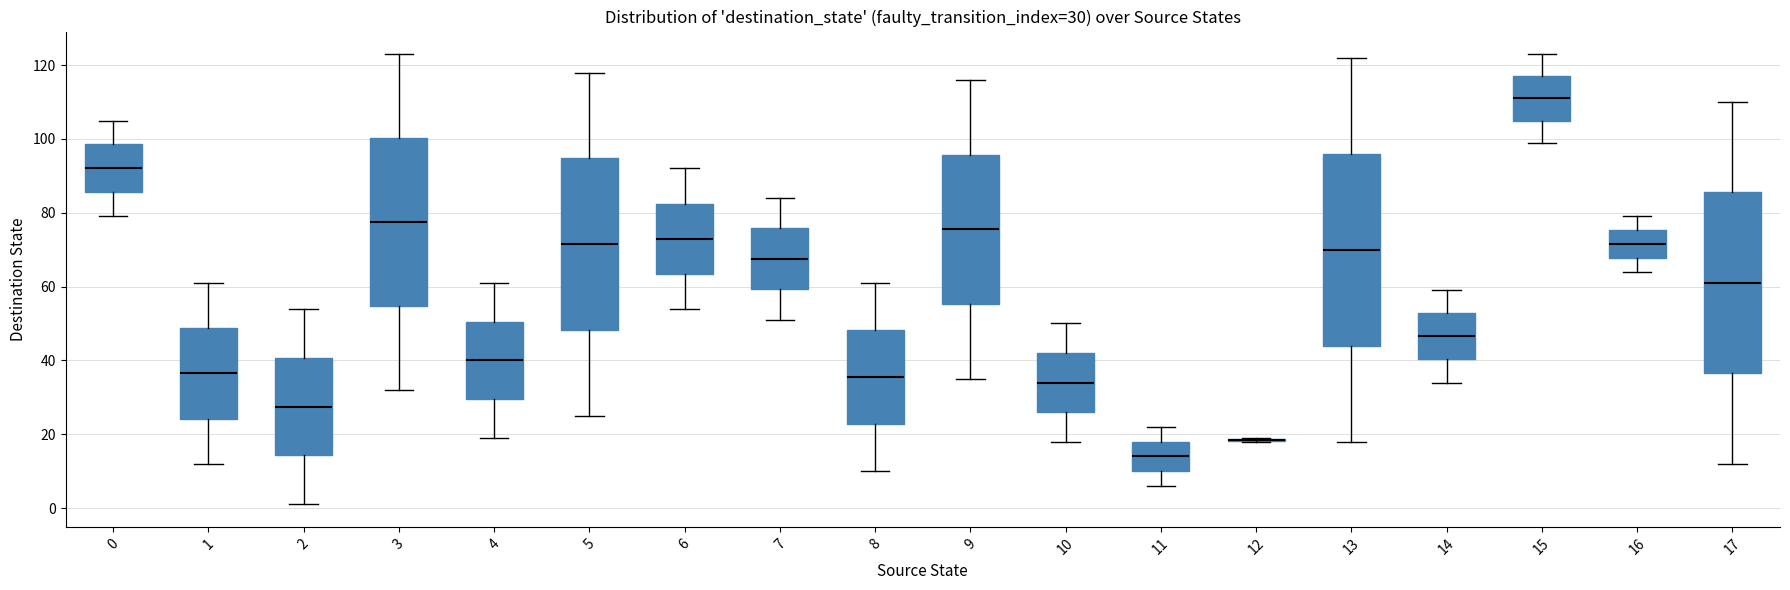

Comparing the boxes themselves (not the whiskers), which one is the tallest?

13